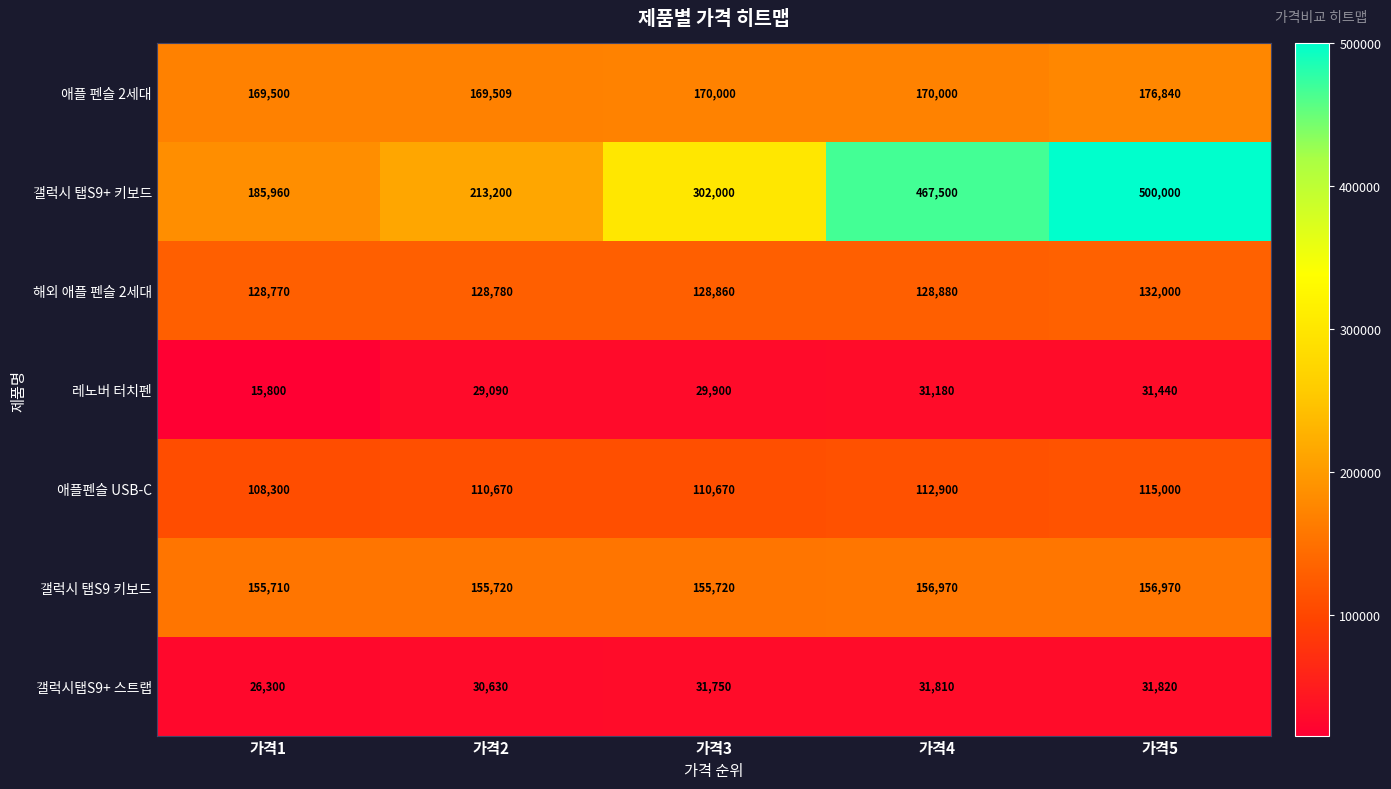

Which label corresponds to the largest value in the chart?

가격5